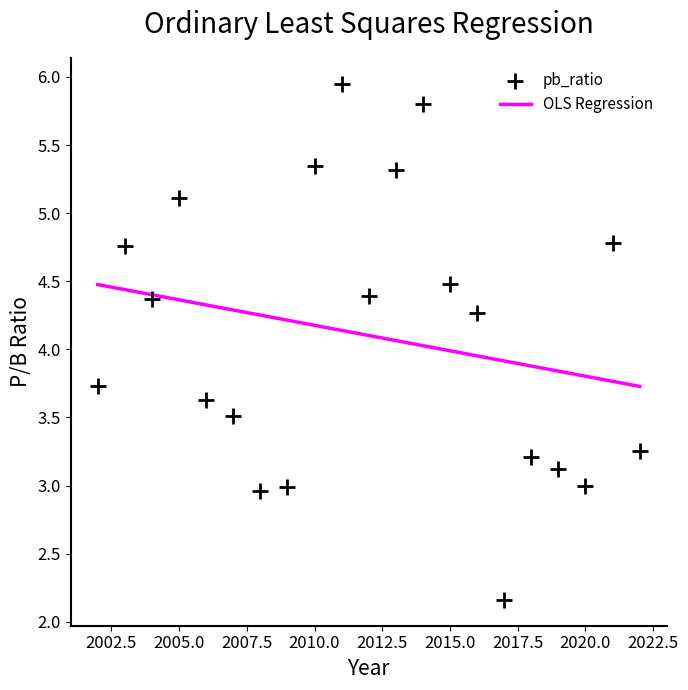

What is the range of Y values (max minus min)?

3.8